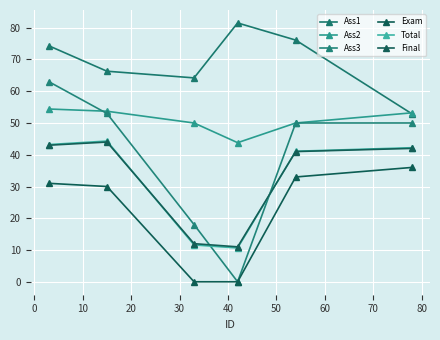

Is this an area chart (filled region under the line)?

No